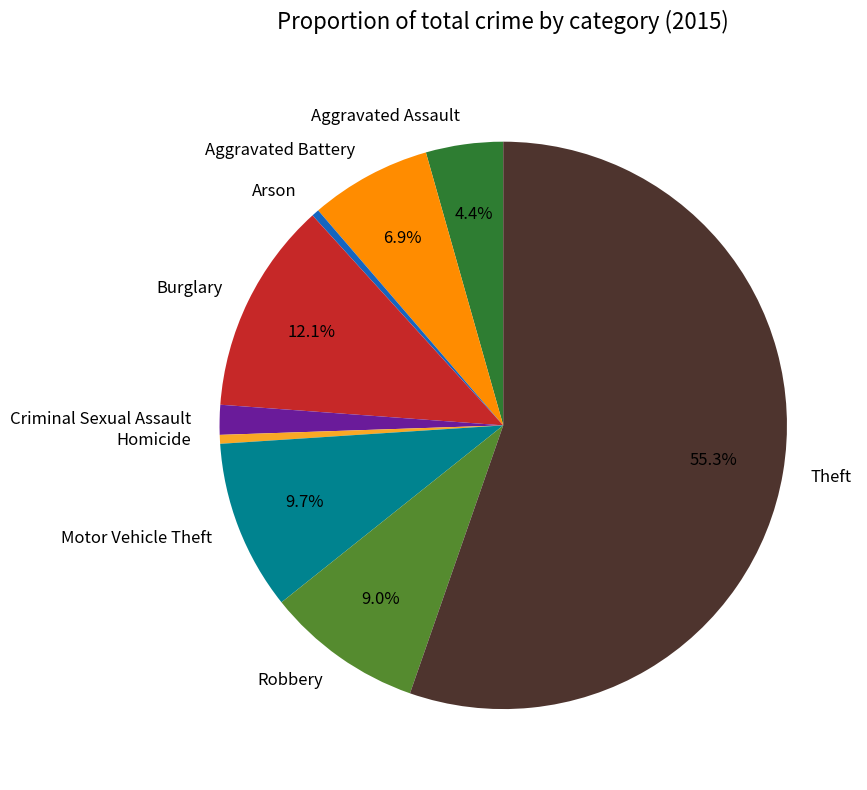

To the nearest percent, what percentage of the pie is Aggravated Assault?

4%